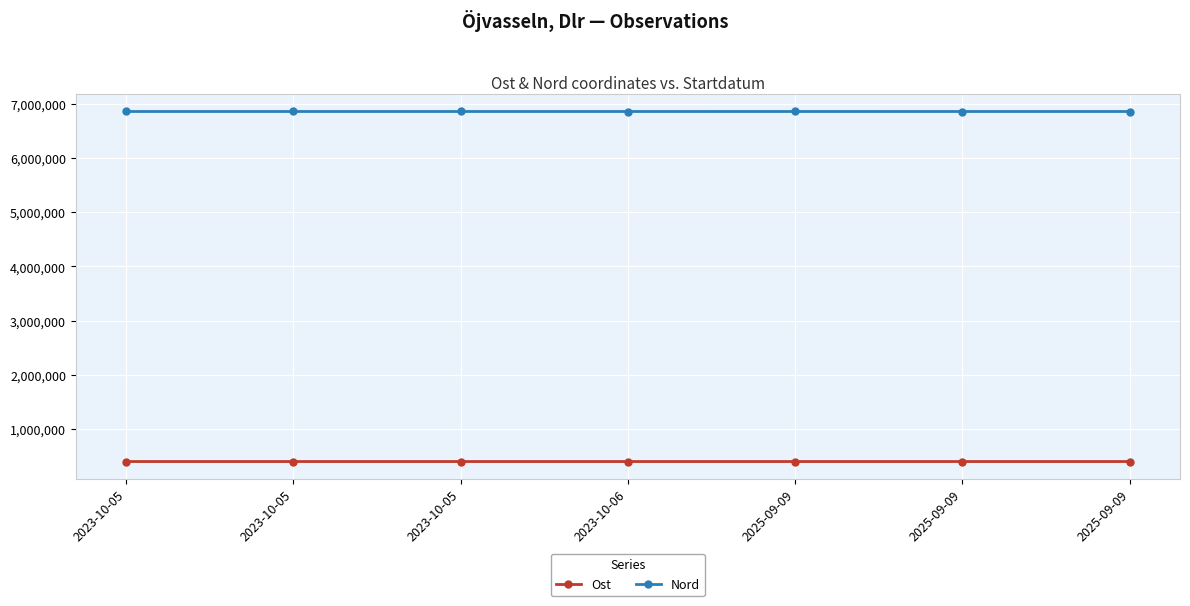

True or false: Ost has a value of 406584 at 2025-09-09.

True